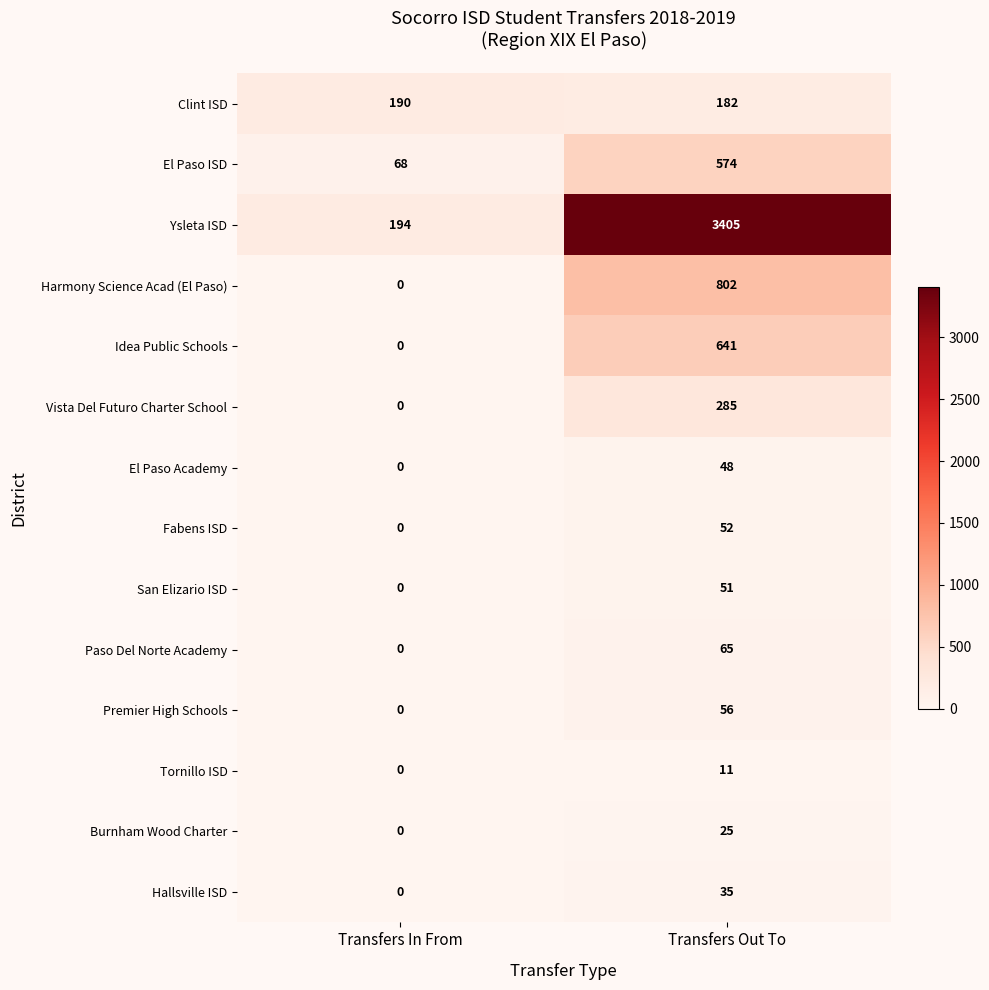

At how many categories does at least one series exceed 779?

1